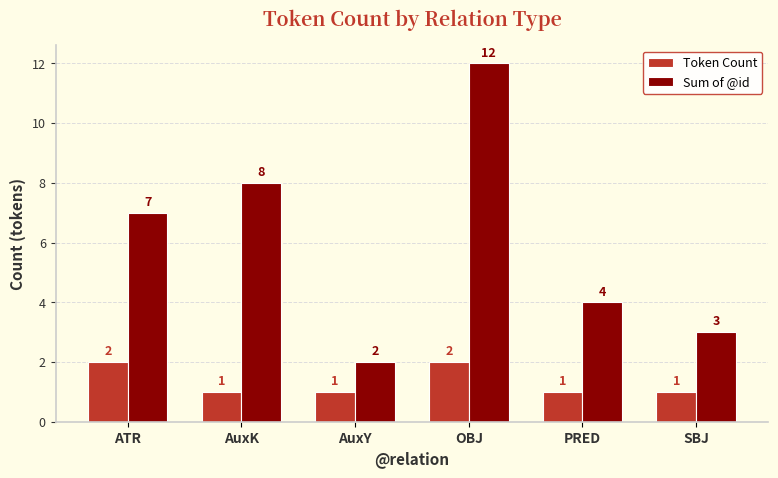

Which series has the largest total across all categories?

Sum of @id